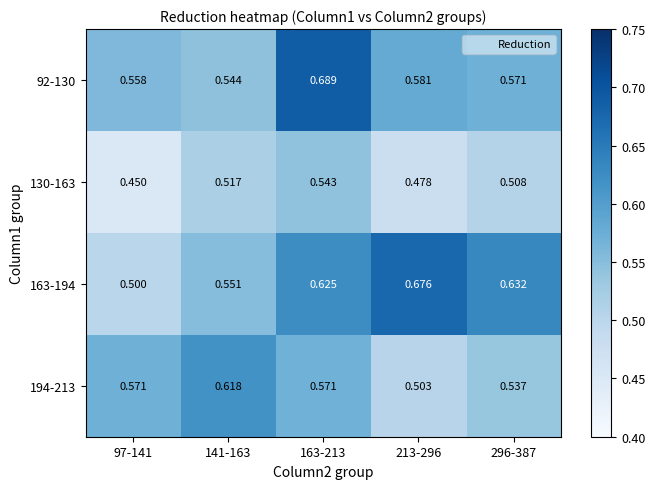

Is the value of 130-163 at 213-296 greater than the value of 163-194 at 213-296?

No